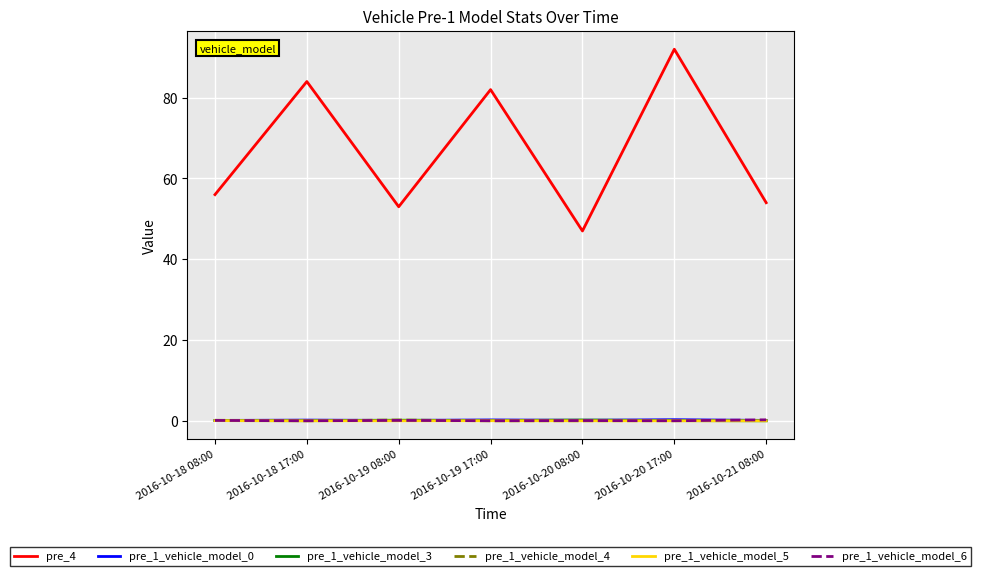

What value does the pre_1_vehicle_model_0 series have at 2016-10-18 08:00?

0.1